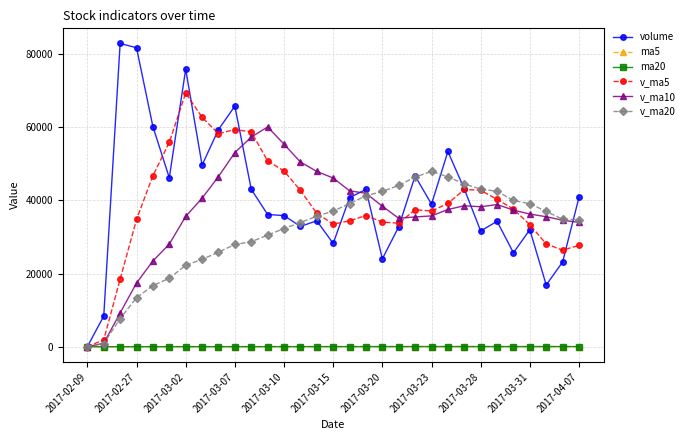

What is the difference between the maximum and second lowest values in the v_ma20 series?

47034.8